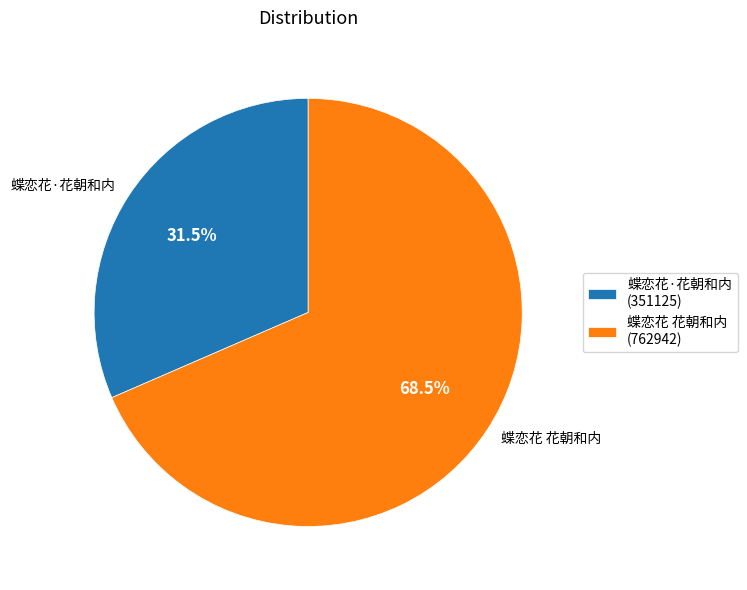

How much of the chart is everything except 蝶恋花·花朝和内?

68.5%